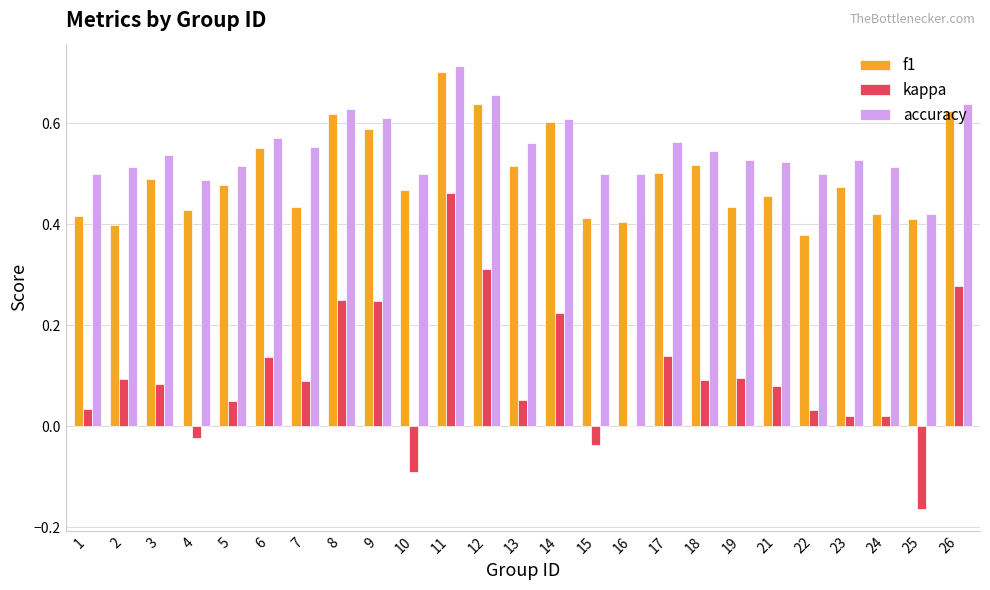

Which series changed the most between 2 and 3?

f1